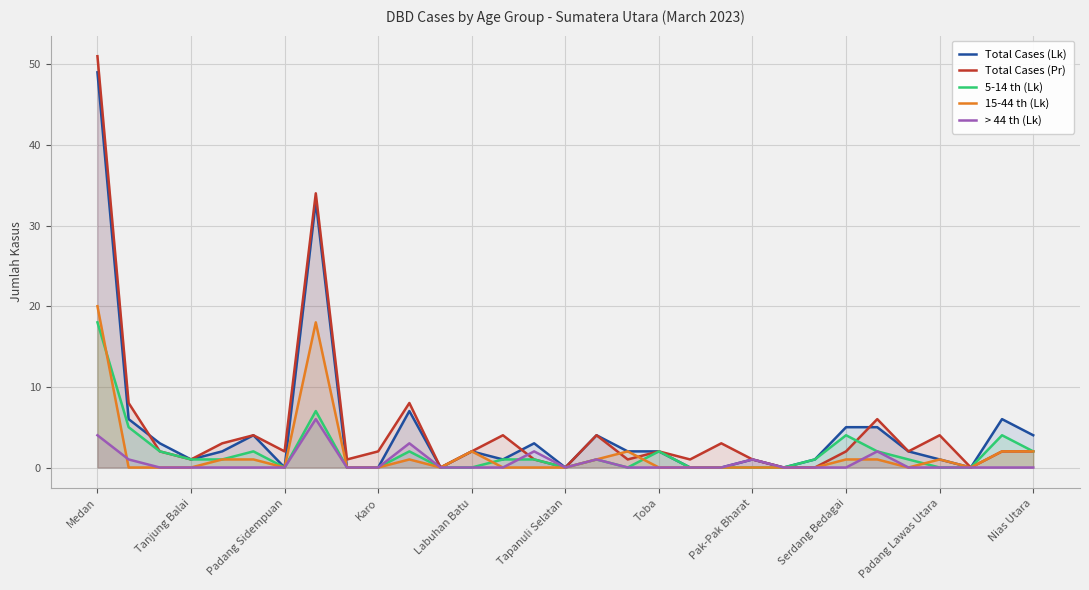

Which series has the largest range (max minus min)?

Total Cases (Pr)